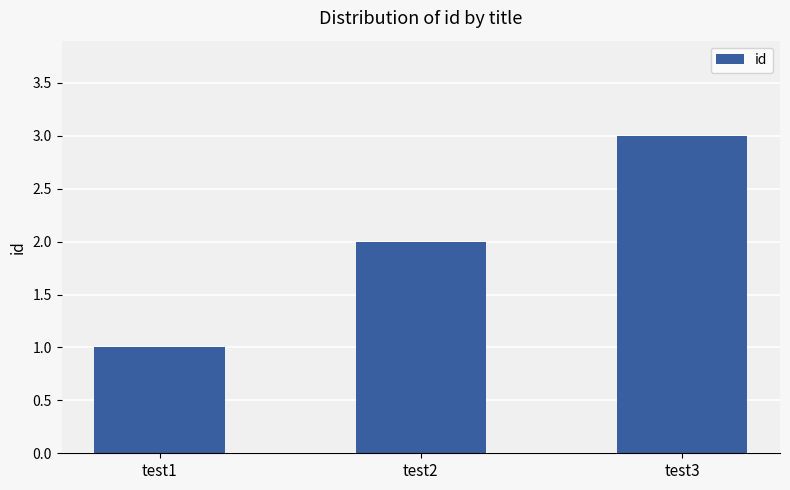

What is the greatest value displayed?

3